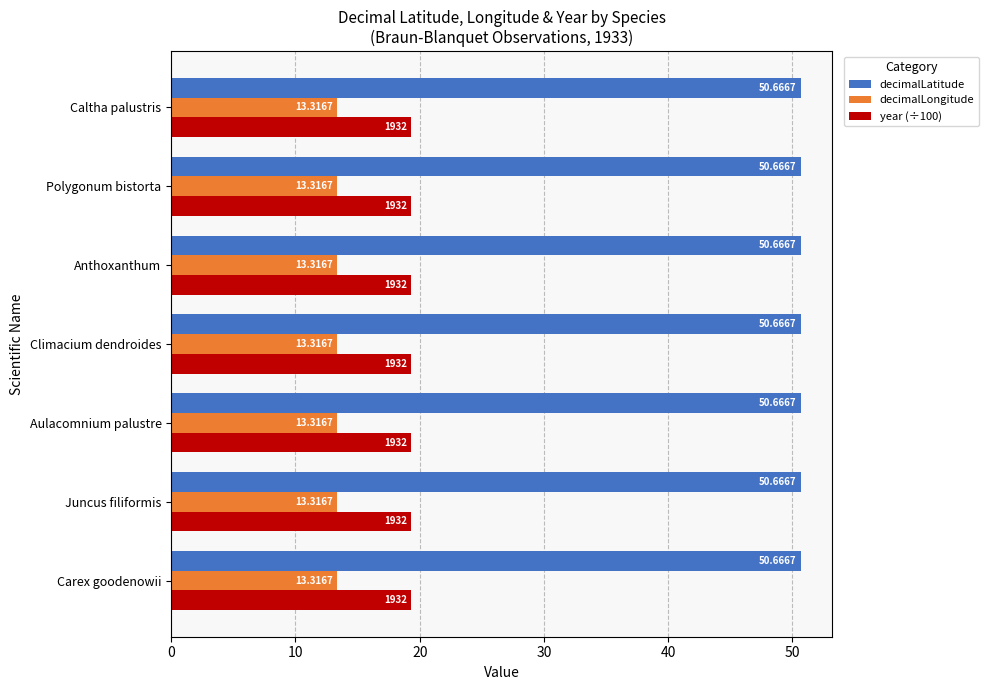

Rank the series by their maximum value, from highest to lowest.

decimalLatitude, year (÷100), decimalLongitude